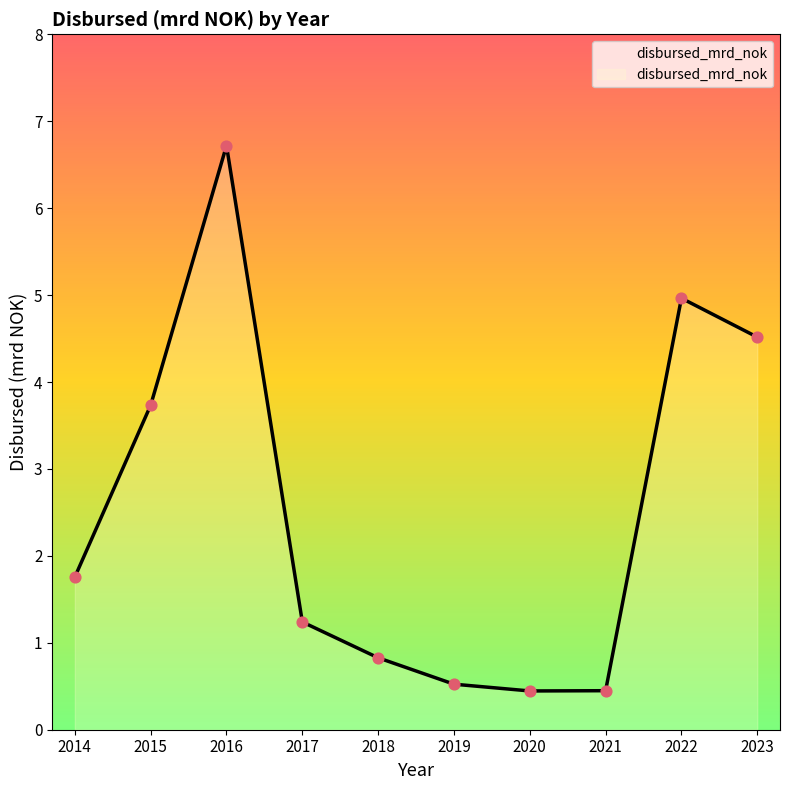

What is the ratio of the value at 2017 to the value at 2022?

0.2